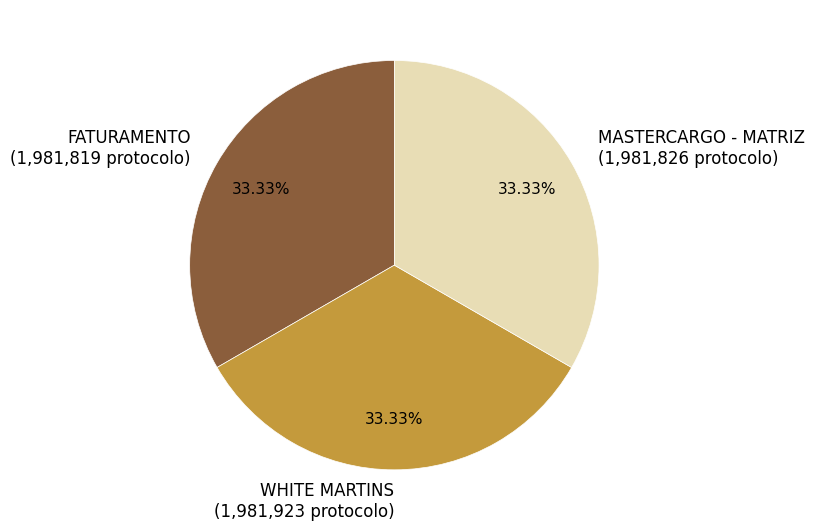

Does FATURAMENTO represent more than half of the total?

No